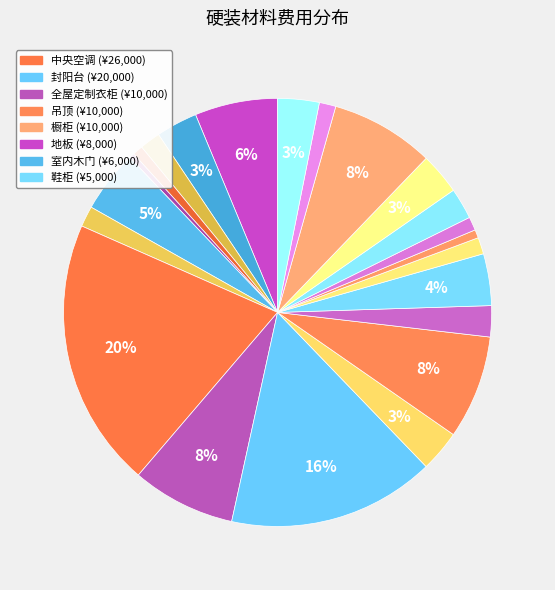

How many segments does this pie chart have?

22